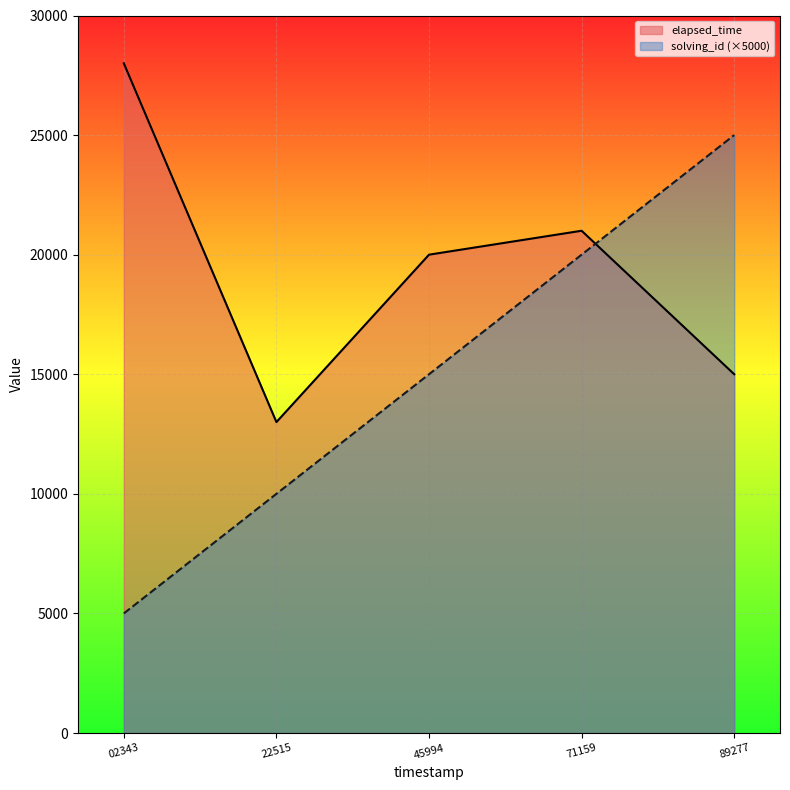

The elapsed_time series shows 4528 at 71159. True or false?

False